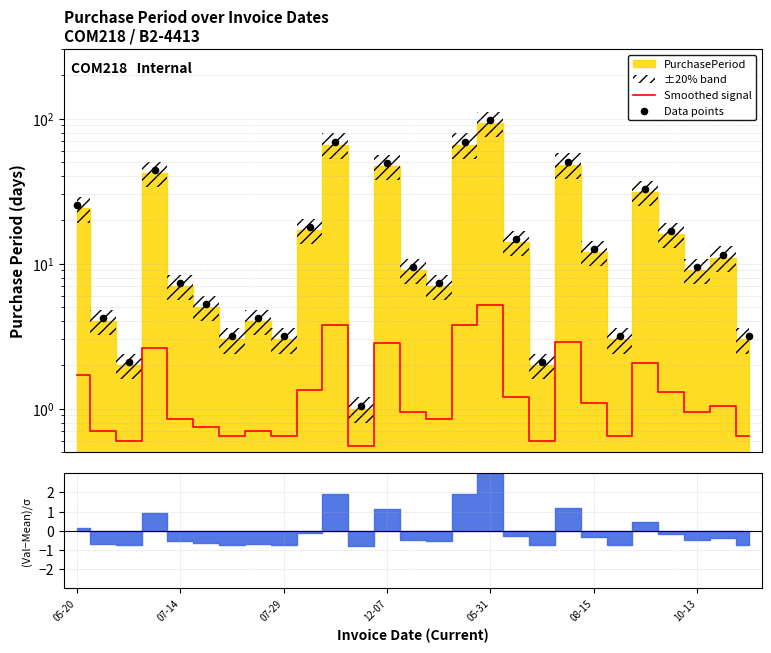

Which series has the largest total across all categories?

Data points